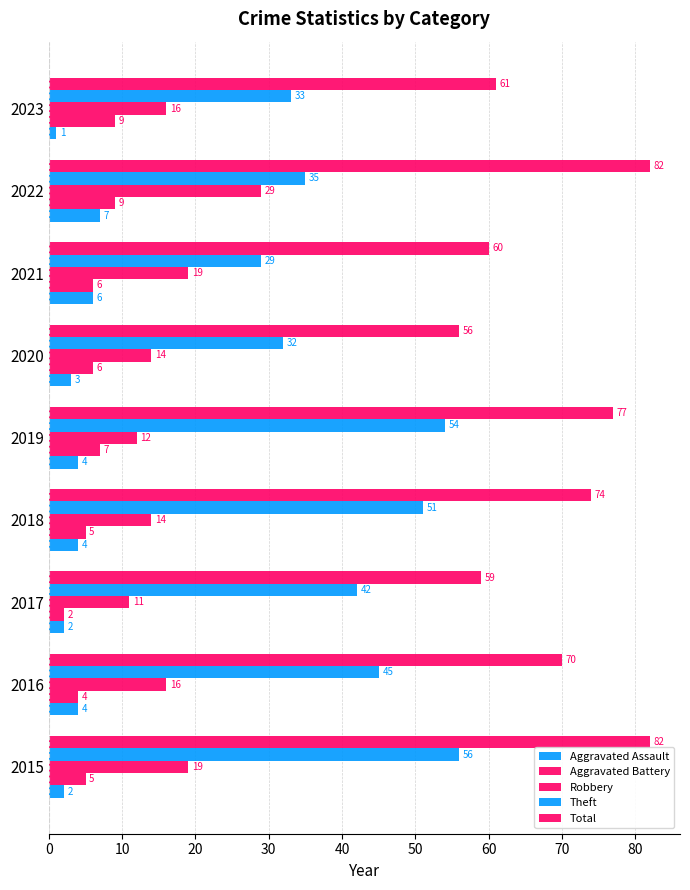

Reading left to right, transcribe all the data shown in this chart.

Aggravated Assault: 2	4	2	4	4	3	6	7	1
Aggravated Battery: 5	4	2	5	7	6	6	9	9
Robbery: 19	16	11	14	12	14	19	29	16
Theft: 56	45	42	51	54	32	29	35	33
Total: 82	70	59	74	77	56	60	82	61